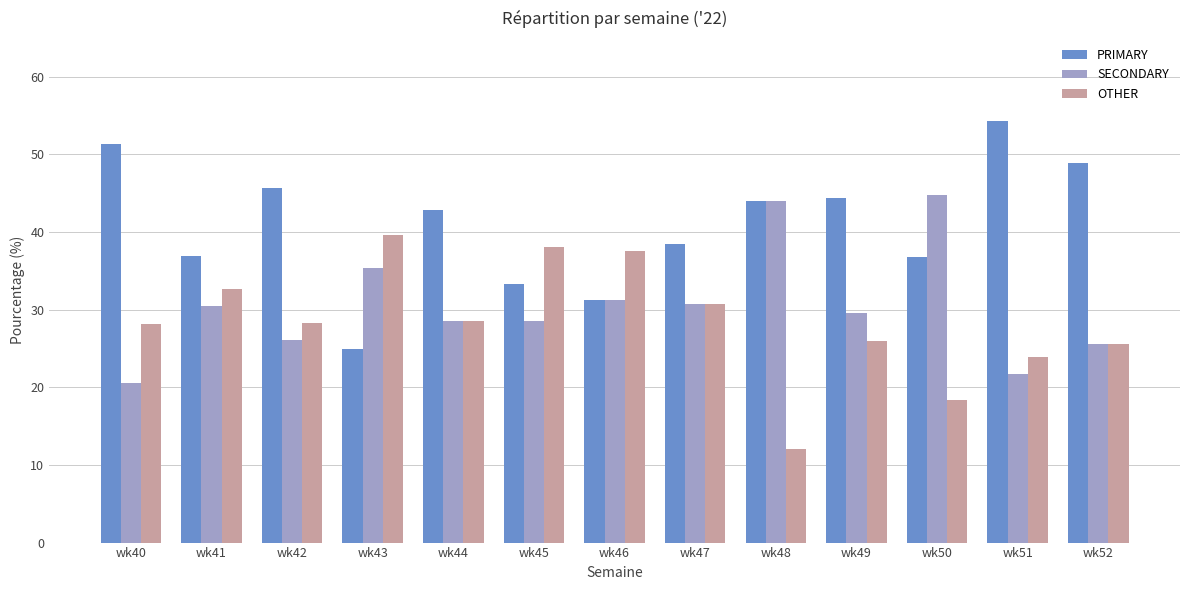

How many data points in SECONDARY are above 29?

7